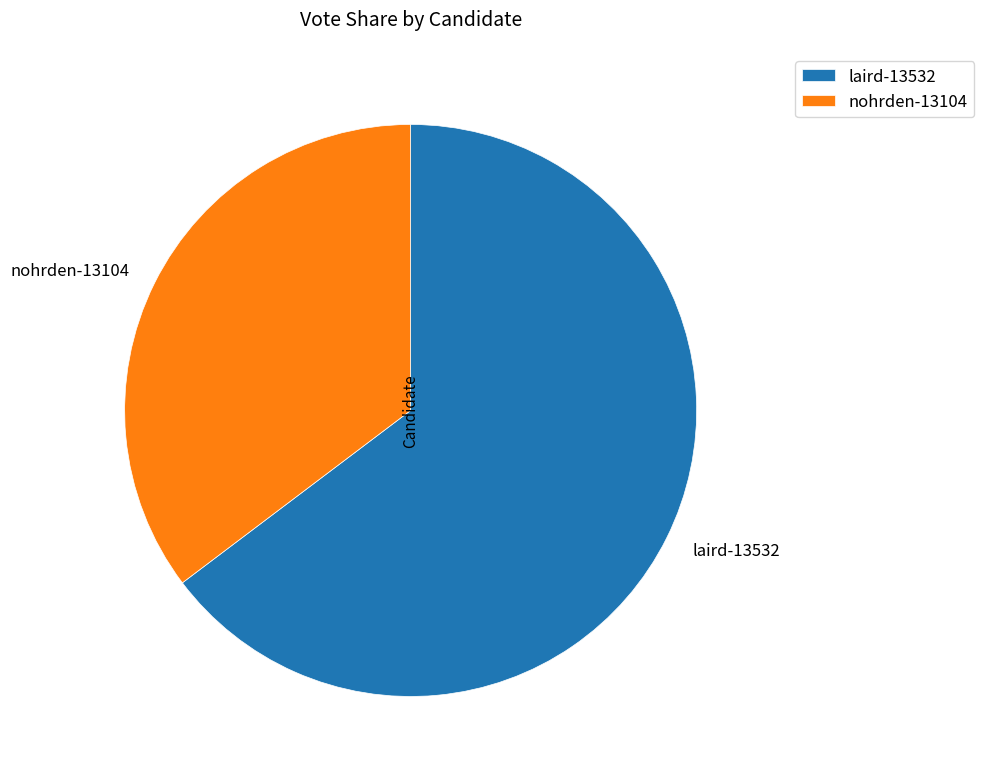

Do laird-13532 and nohrden-13104 together represent more than half of the pie?

Yes